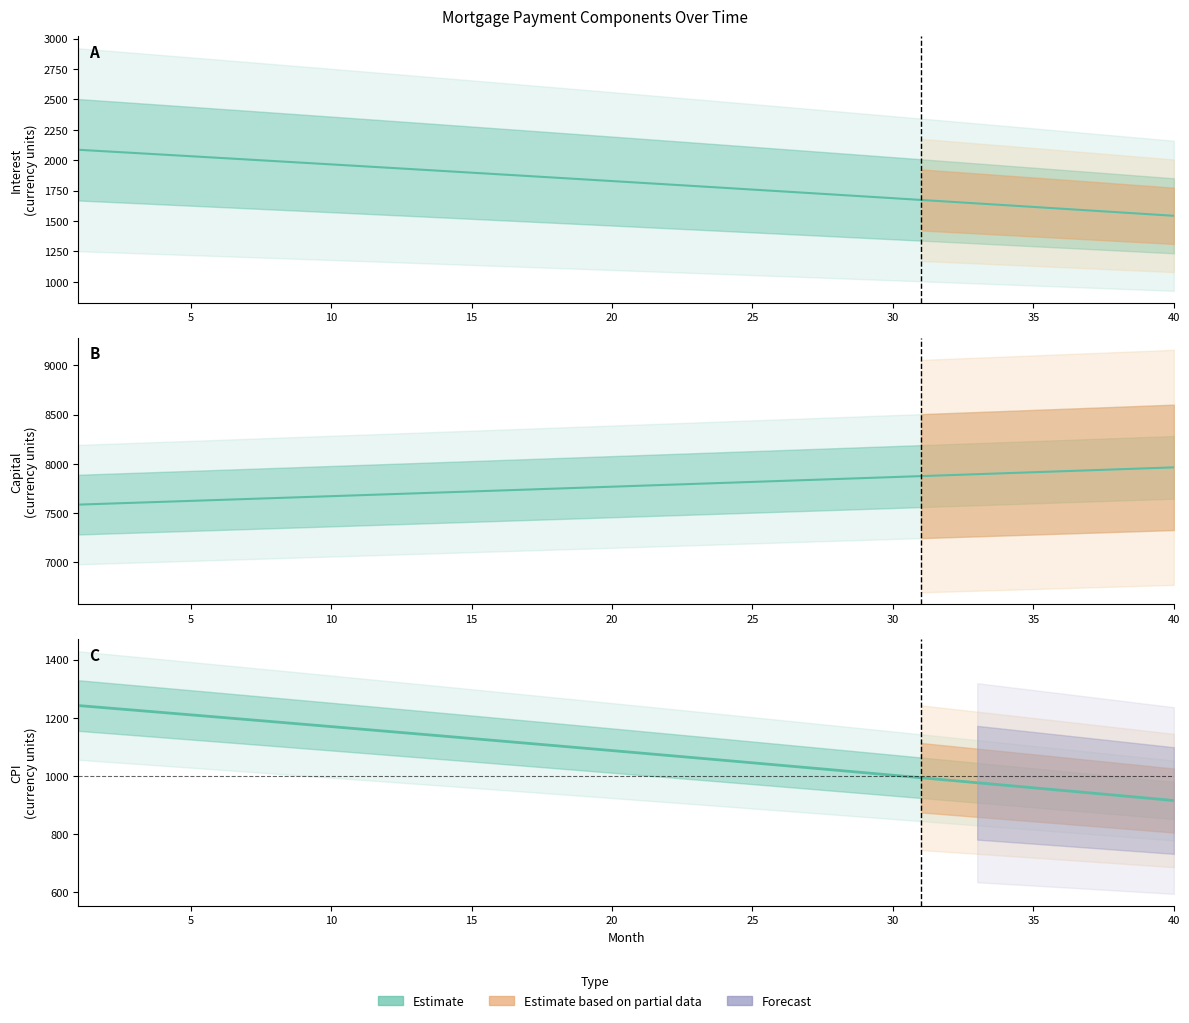

Reading left to right, transcribe all the data shown in this chart.

interest (line): 2085.9	2072.7	2059.5	2046.2	2032.9	2019.5	2006.1	1992.7	1979.2	1965.7	1952.1	1938.6	1924.9	1911.3	1897.6	1883.9	1870.1	1856.3	1842.5	1828.6	1814.7	1800.7	1786.7	1772.7	1758.6	1744.5	1730.4	1716.2	1702.0	1687.7	1673.4	1659.1	1644.7	1630.3	1615.8	1601.4	1586.8	1572.3	1557.7	1543.0
capital (line): 7585.2	7594.7	7604.2	7613.7	7623.2	7632.8	7642.3	7651.8	7661.4	7671.0	7680.6	7690.2	7699.8	7709.4	7719.1	7728.7	7738.4	7748.0	7757.7	7767.4	7777.1	7786.8	7796.6	7806.3	7816.1	7825.9	7835.6	7845.4	7855.2	7865.1	7874.9	7884.7	7894.6	7904.5	7914.3	7924.2	7934.1	7944.1	7954.0	7963.9
cpi (line): 1242.1	1234.1	1226.2	1218.2	1210.2	1202.2	1194.1	1186.0	1177.9	1169.8	1161.7	1153.5	1145.3	1137.1	1128.9	1120.7	1112.4	1104.1	1095.8	1087.4	1079.1	1070.7	1062.3	1053.9	1045.4	1036.9	1028.4	1019.9	1011.4	1002.8	994.2	985.6	977.0	968.3	959.6	950.9	942.2	933.4	924.7	915.9